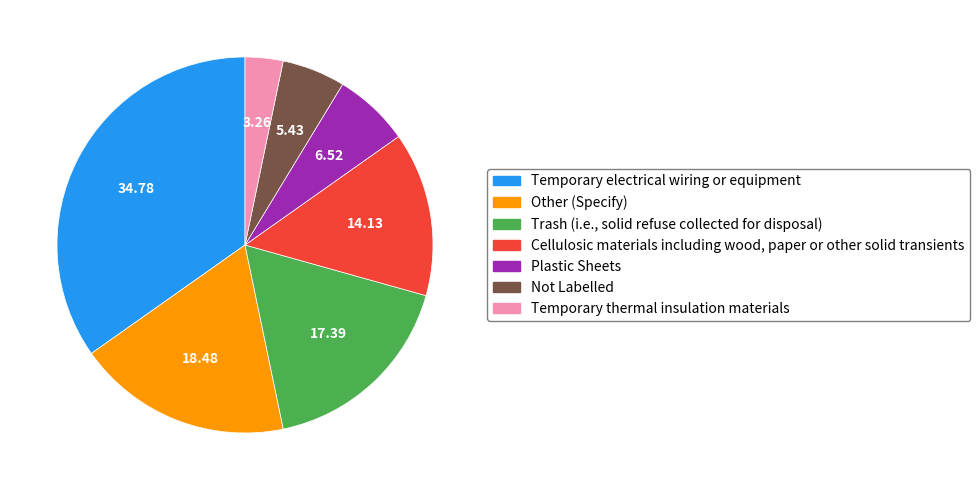

Is there any slice that represents more than half of the pie?

No